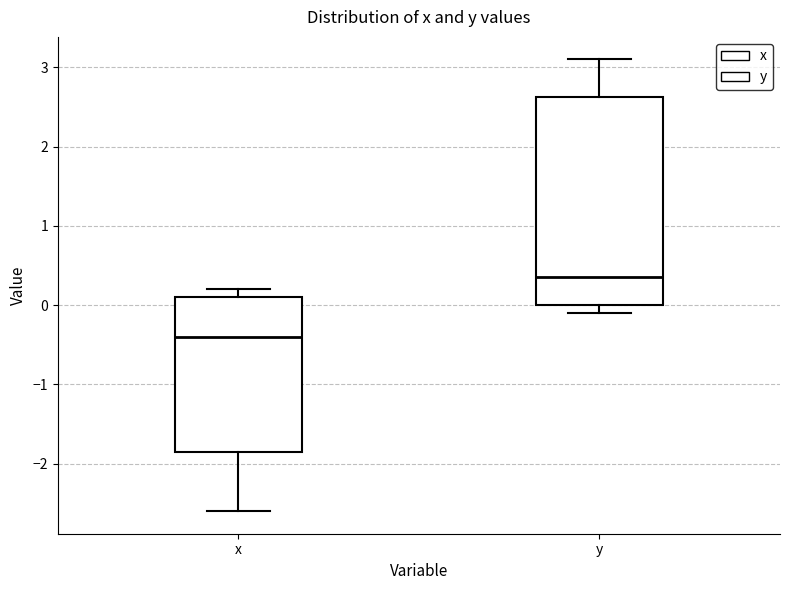

Reading left to right, transcribe this box plot: for each box, give where its median line is, the range the box spans, and where its two whiskers end, as read against the y-axis. The values are not printed on the chart, so give them approximately, as read against the axis.

x: median -0.4, box -1.8 to 0.1, whiskers -2.6 to 0.2
y: median 0.4, box 0.0 to 2.6, whiskers -0.1 to 3.1